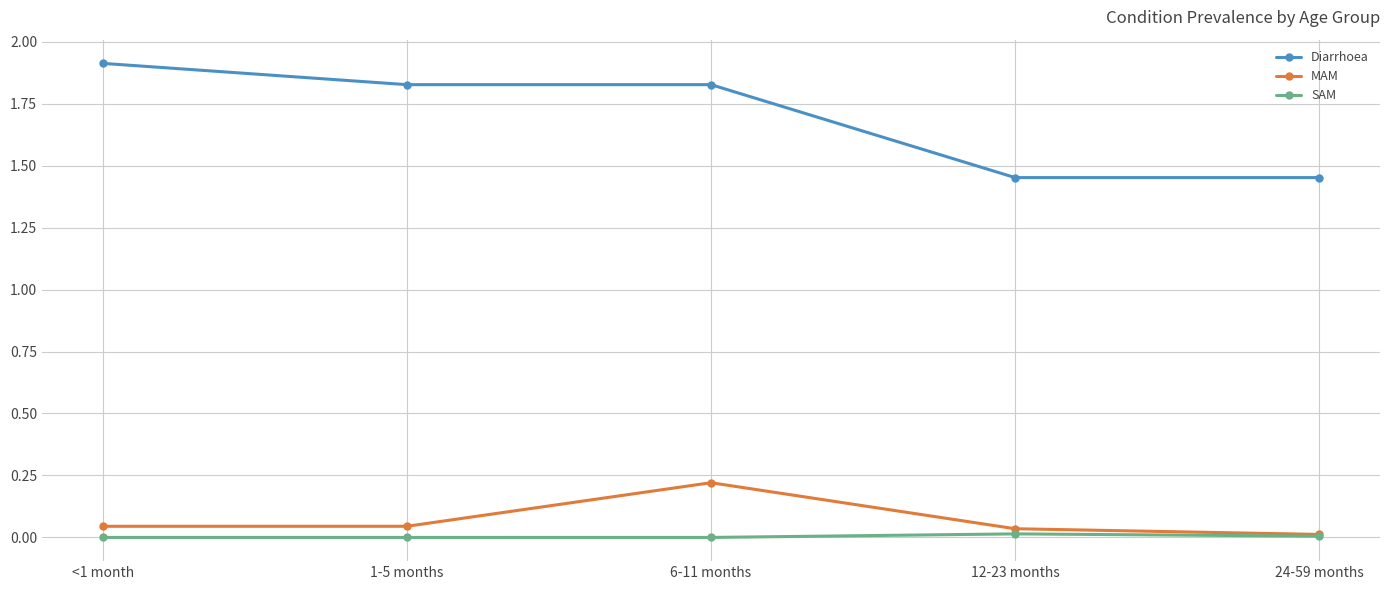

True or false: MAM and Diarrhoea intersect in this chart.

False